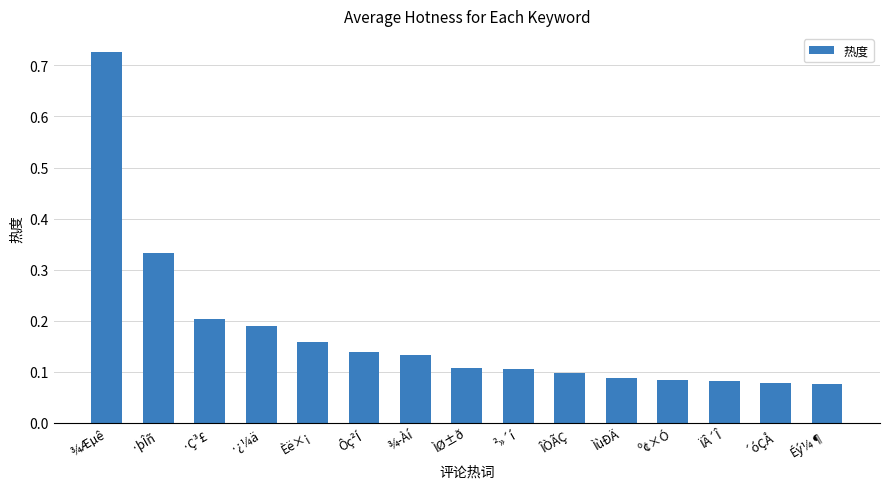

How many distinct data groups are displayed?

1